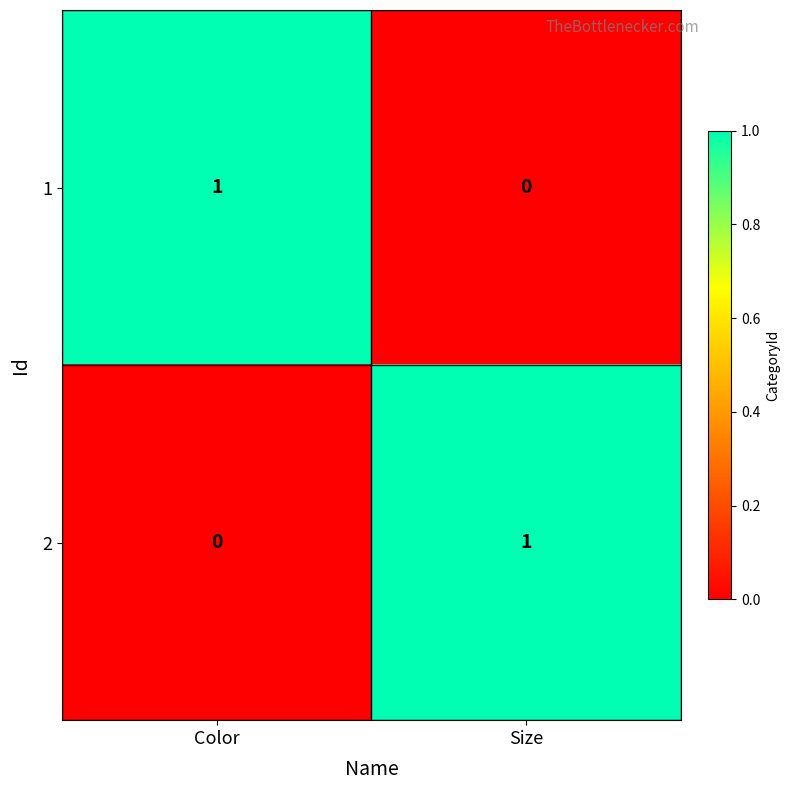

At Color, list the series in order from smallest to largest.

2, 1